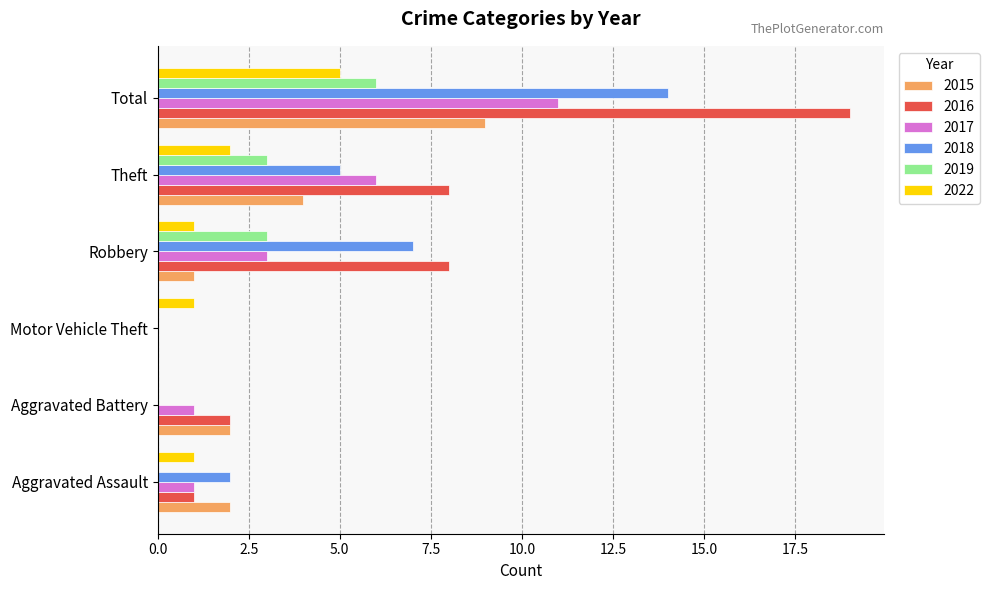

What is the maximum value shown in the chart?

19